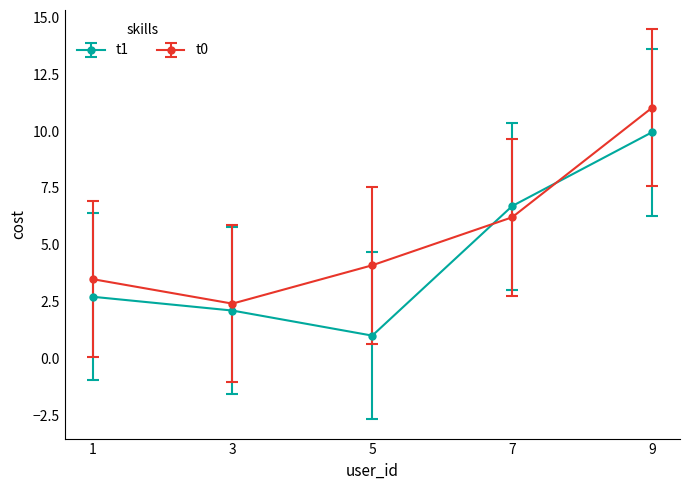

Where is t1 nearest to the value 5?

7